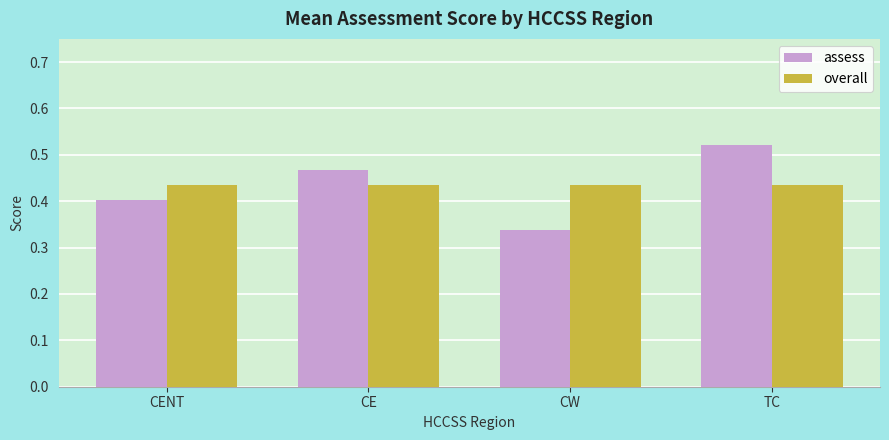

How many bars are there in total?

8